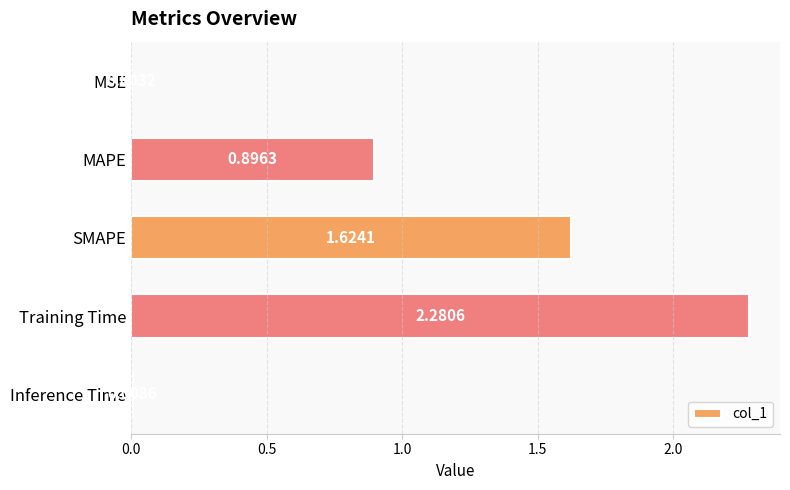

What is the change in value from Training Time to Inference Time?

-2.3